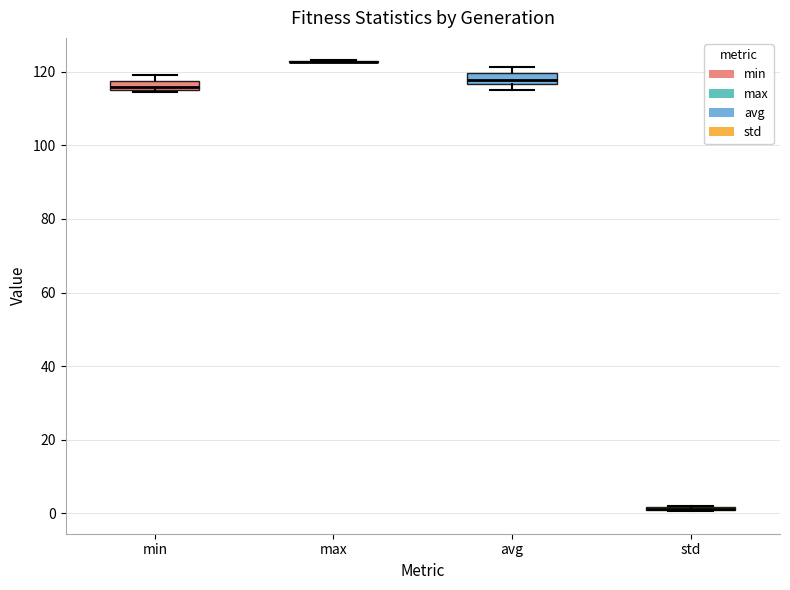

Where is the lower edge of the box for min on the y-axis? The values are not printed on the chart, so give them approximately, as read against the axis.

114